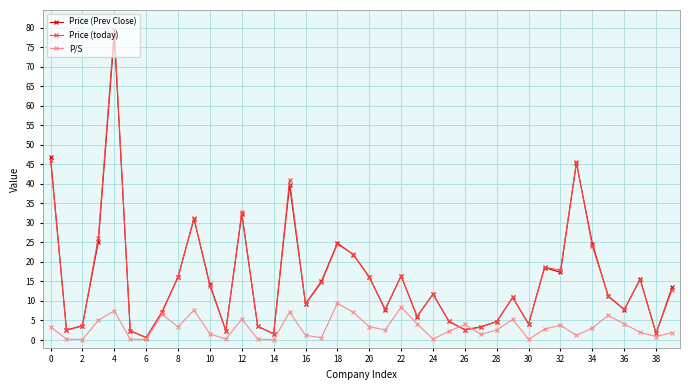

Which series has the widest spread of values?

Price (today)